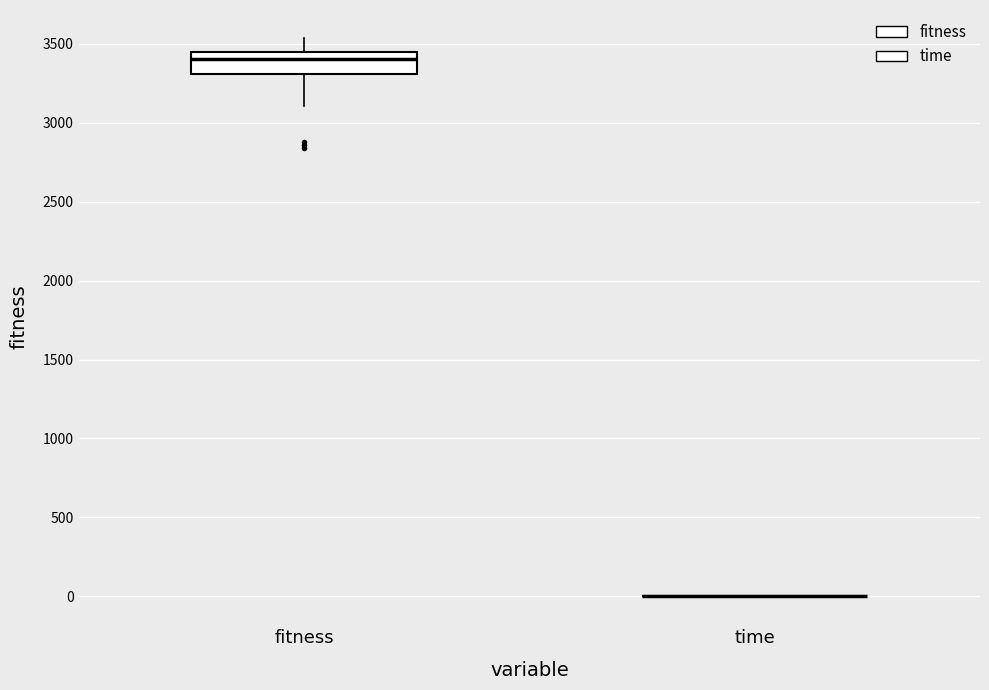

Reading left to right, transcribe this box plot: for each box, give where its median line is, the range the box spans, and where its two whiskers end, as read against the y-axis. The values are not printed on the chart, so give them approximately, as read against the axis.

fitness: median 3400, box 3300 to 3450, whiskers 3100 to 3550
time: box collapsed to a line at 0, whiskers 0 to 0